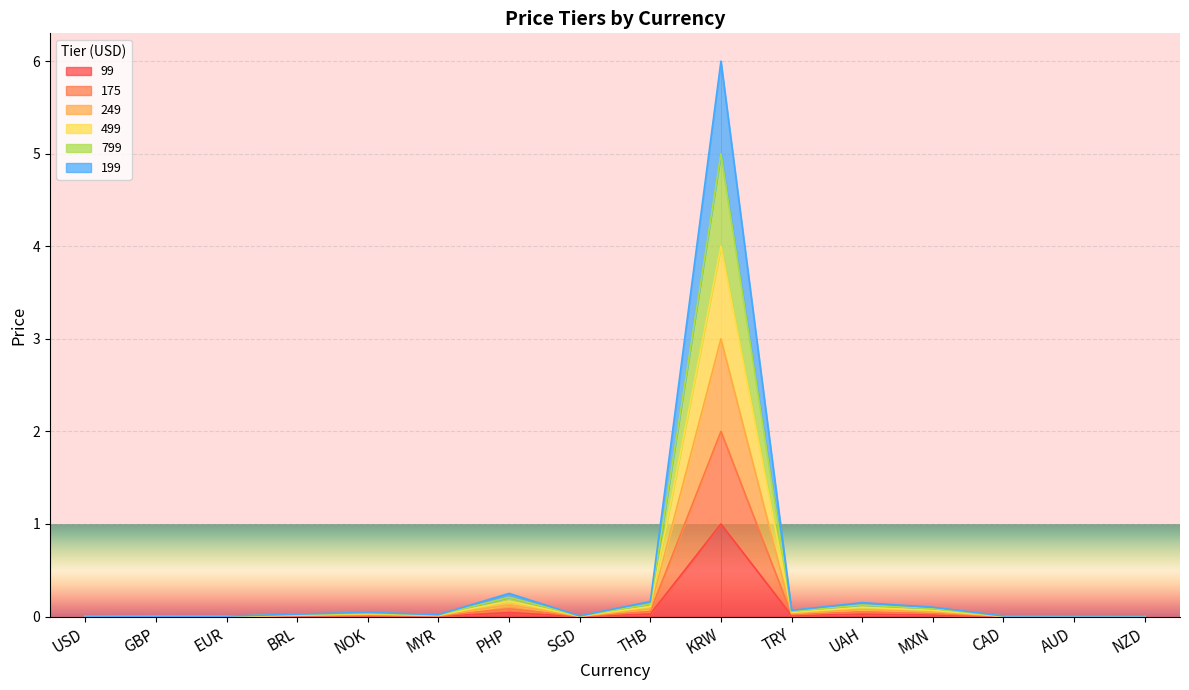

At which category does 99 reach its first local valley?

GBP